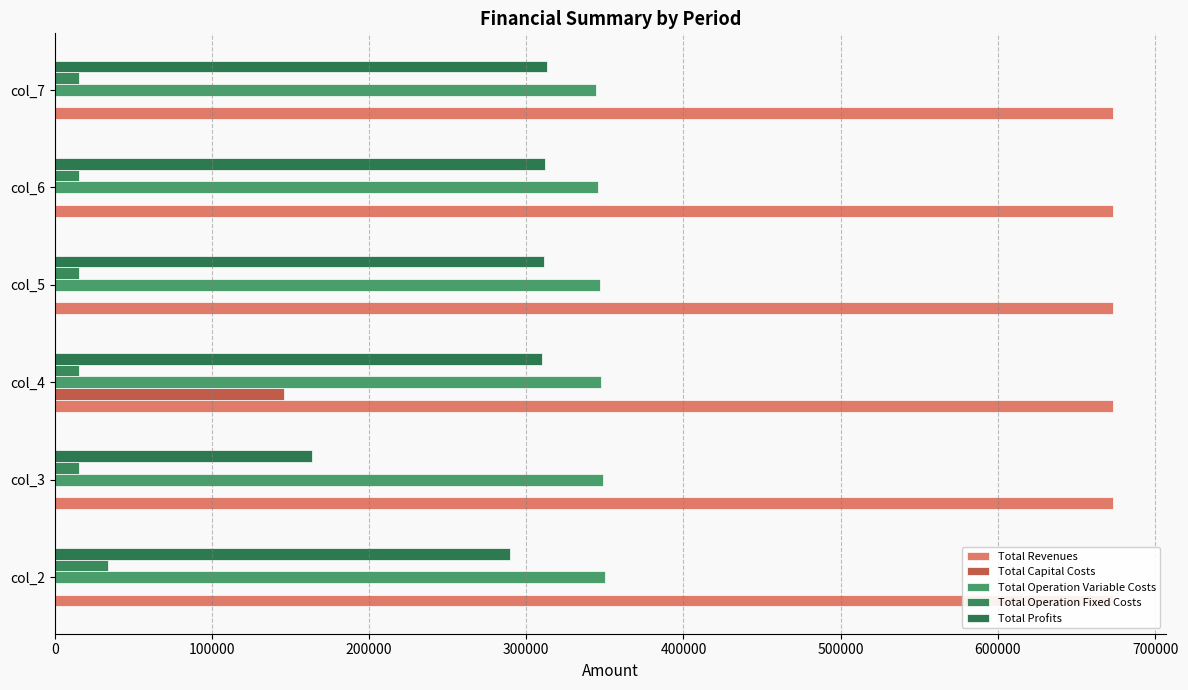

The value of Total Operation Fixed Costs at col_6 is 15300.6. True or false?

True